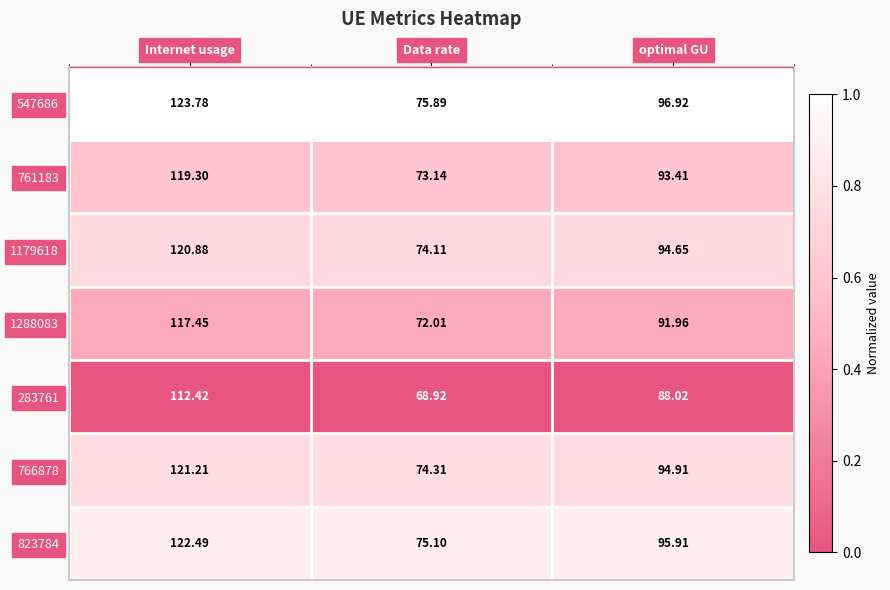

At Data rate, list the series in order from smallest to largest.

283761, 1288083, 761183, 1179618, 766878, 823784, 547686